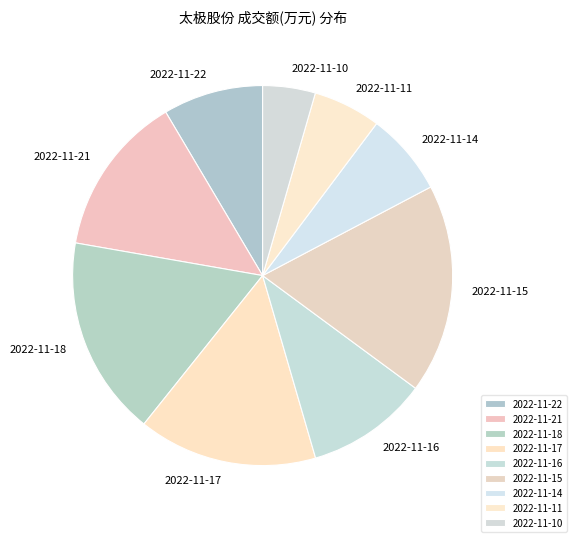

Does any single category account for the majority?

No